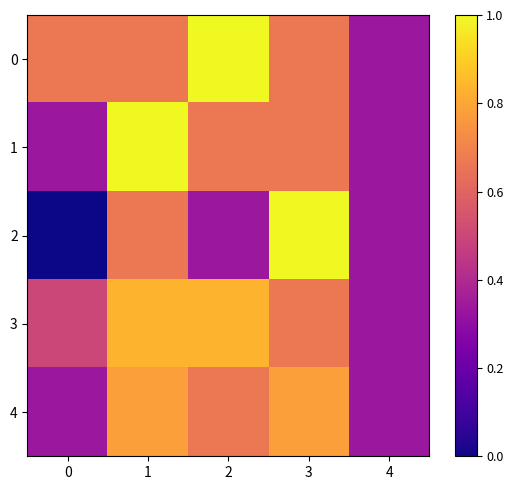

How many categories are shown in the chart?

5